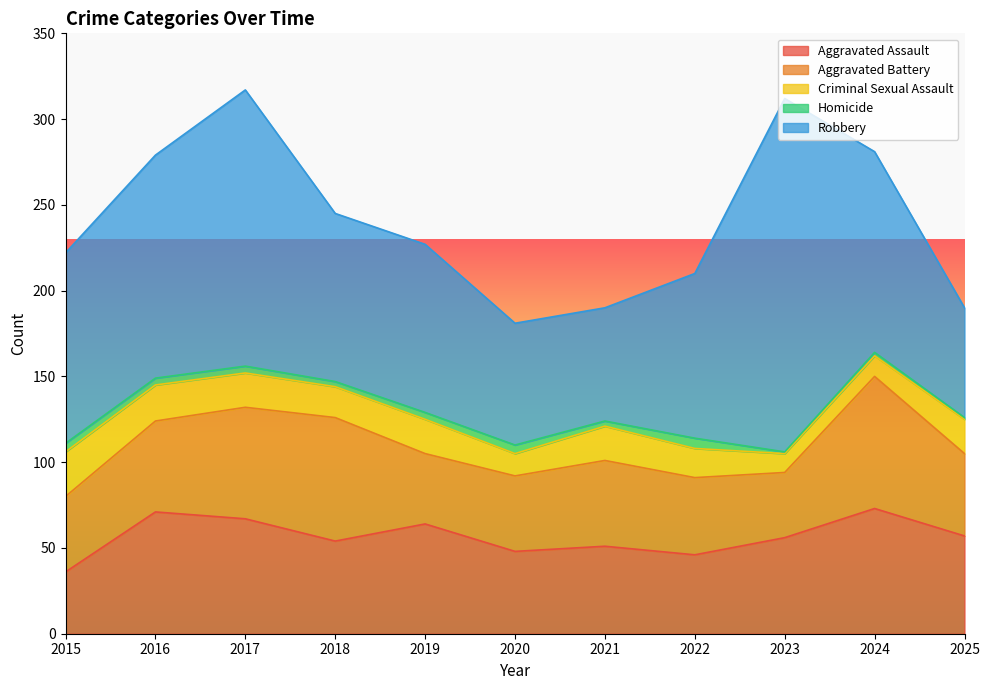

How many distinct data groups are displayed?

5